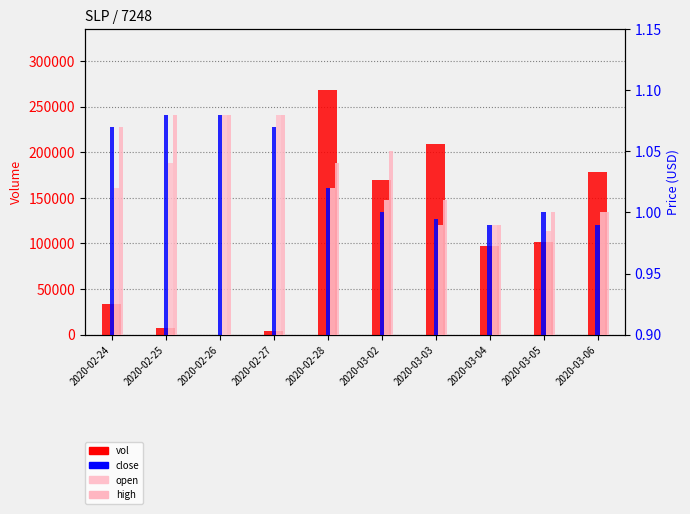

The value of high at 2020-02-28 is 0.5. True or false?

False